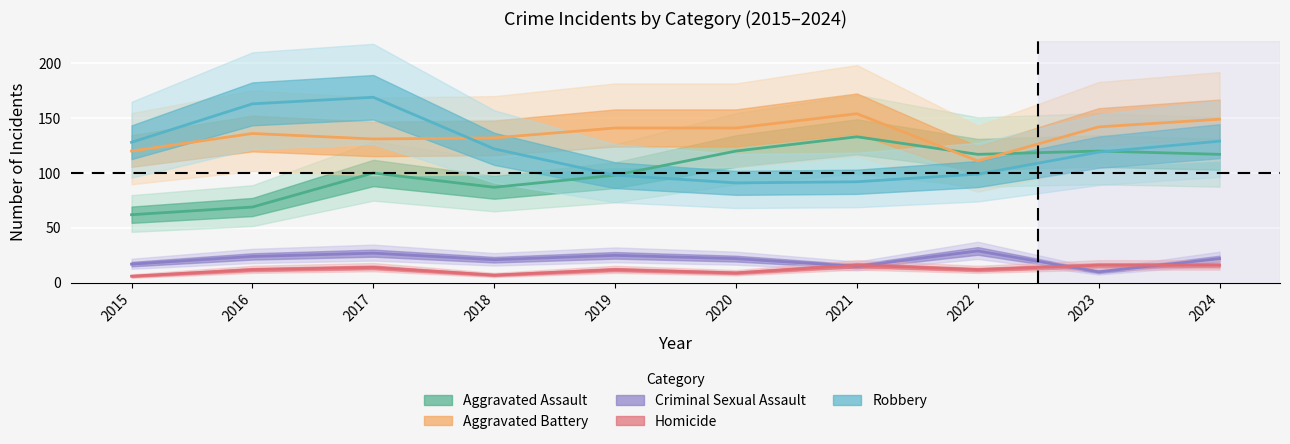

The value of Homicide at 2018 is 7. True or false?

True